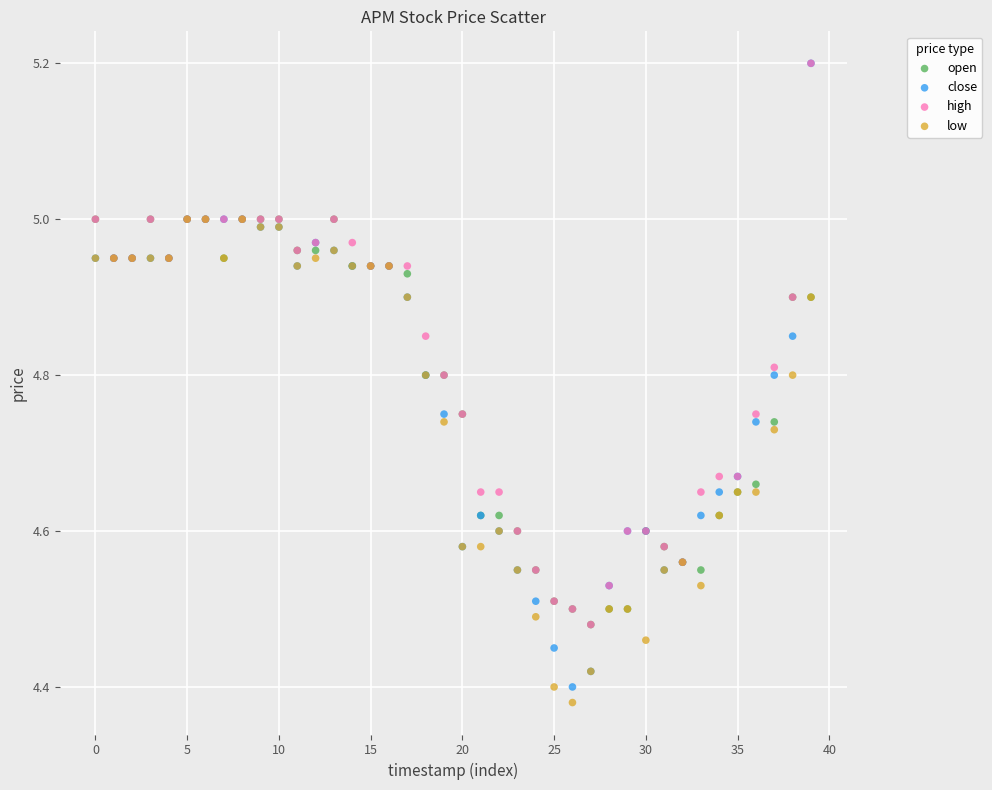

What are all the series names shown in the legend?

open, close, high, low